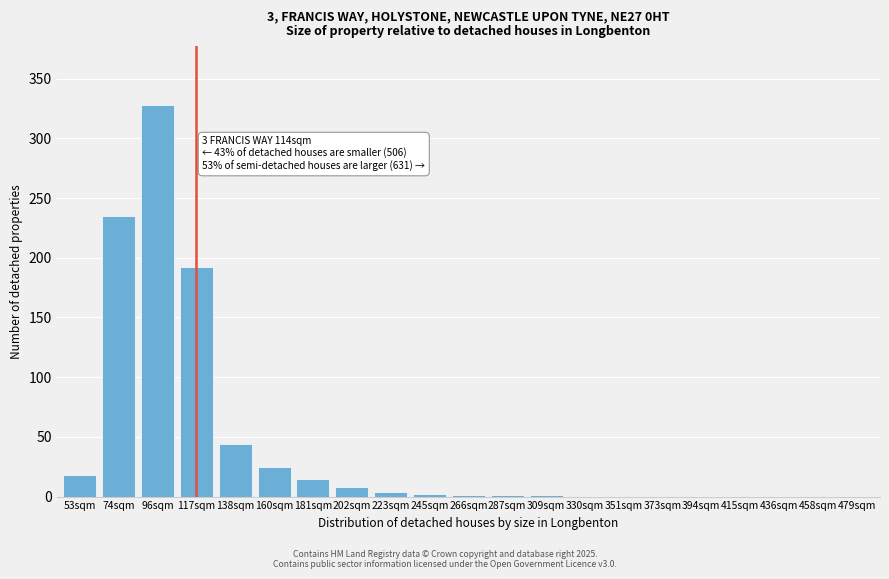

What is the ratio of the value at 74sqm to the value at 202sqm?

29.4